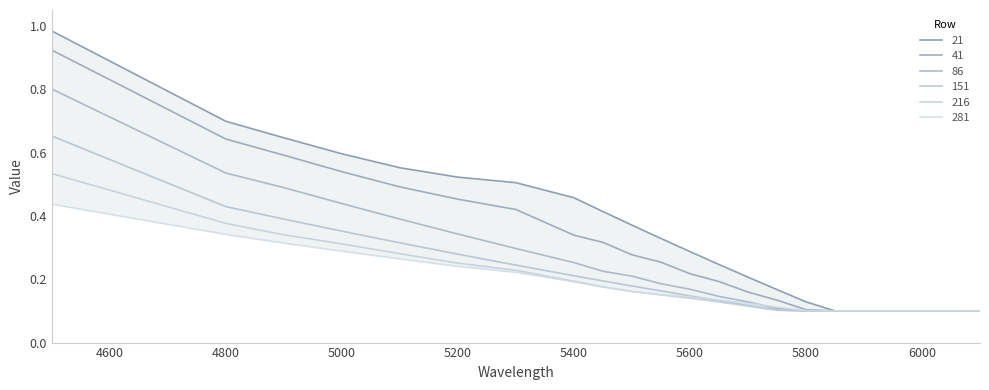

Which series has the largest total across all categories?

21